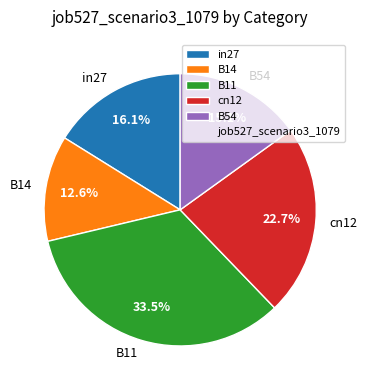

The B14 slice represents 13% of the pie. True or false?

True